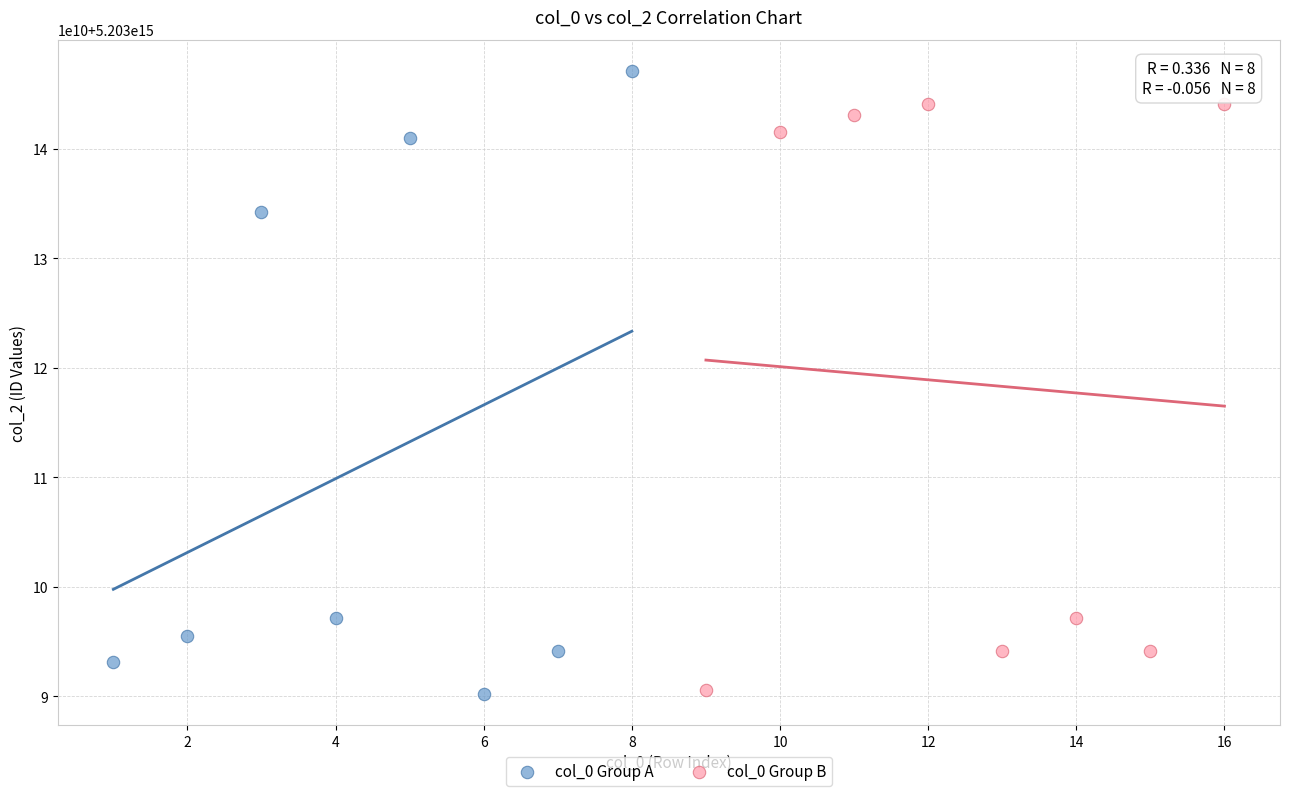

Which series contains the highest Y value?

col_0 Group A